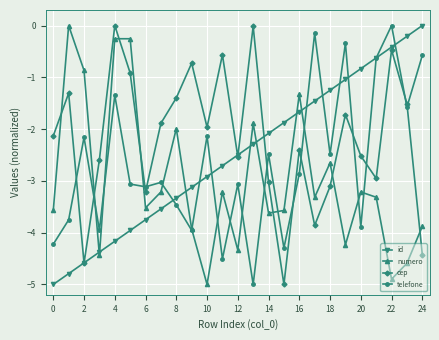

Which series has the largest total across all categories?

cep